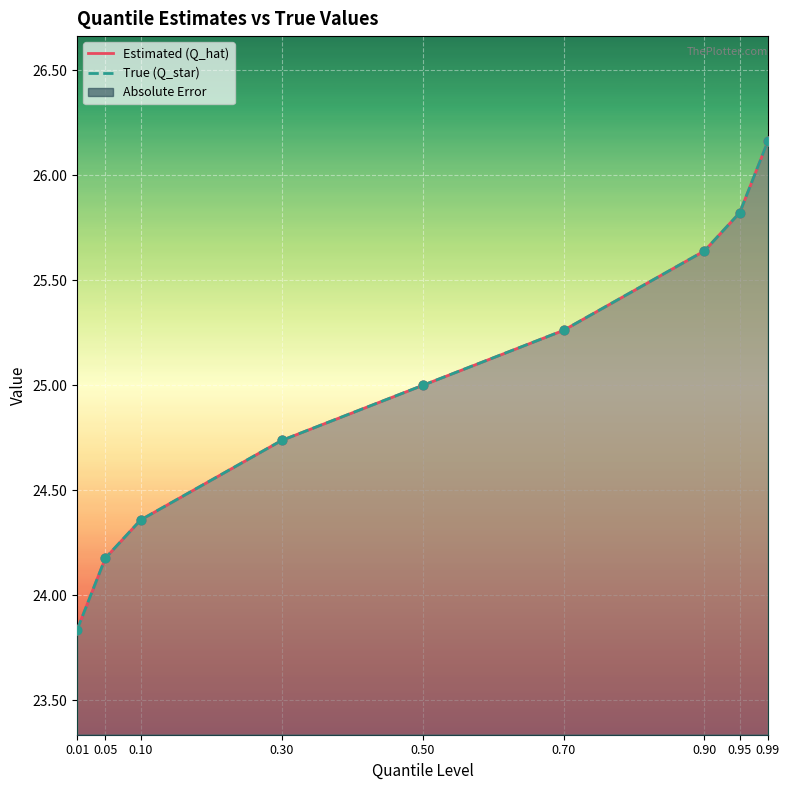

Which series has the largest total across all categories?

Estimated (Q_hat)